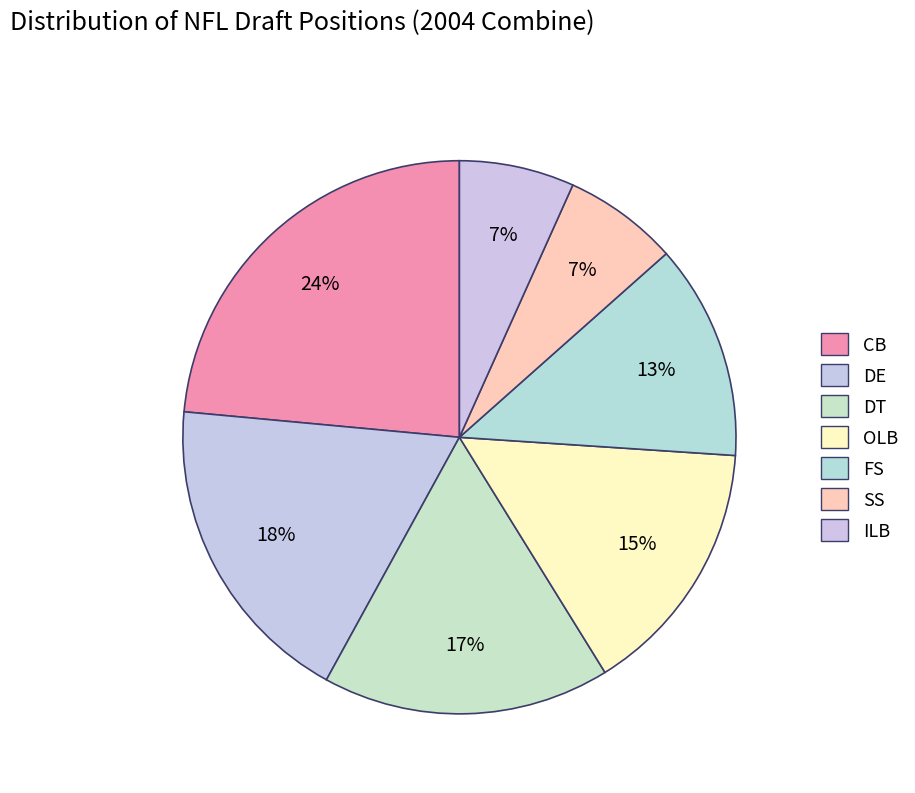

What percentage is the ILB slice, to the nearest percent?

7%